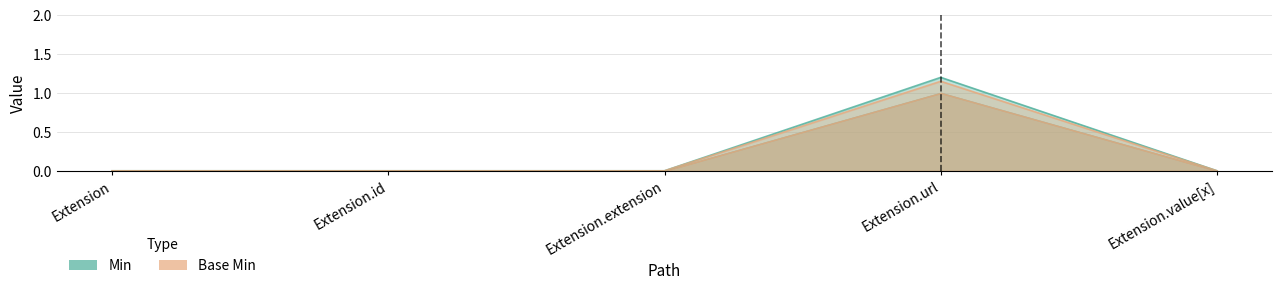

Which series has the largest total across all categories?

Min